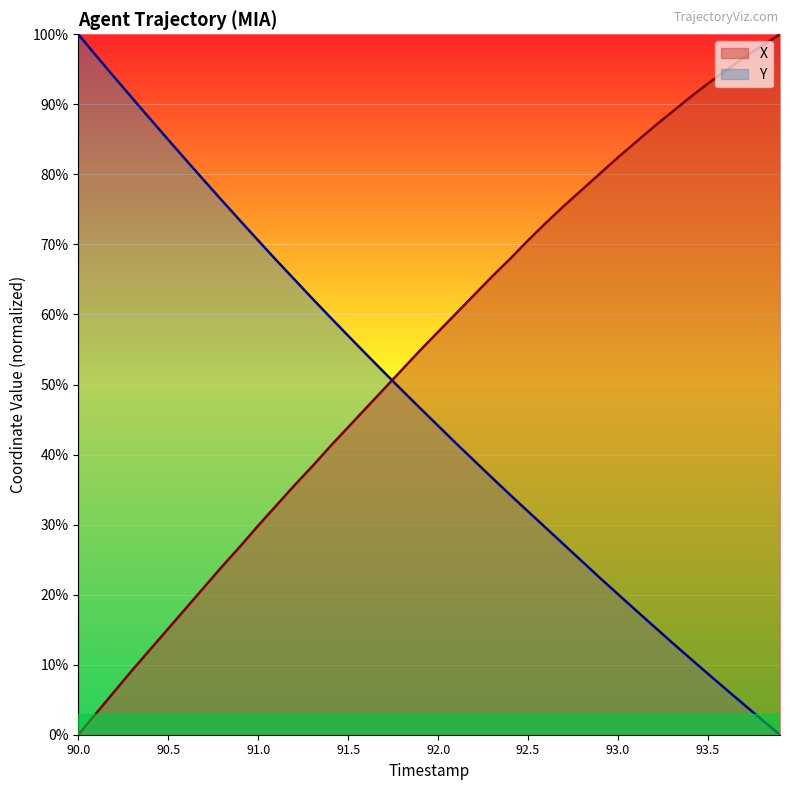

Count the number of data series in this chart.

2